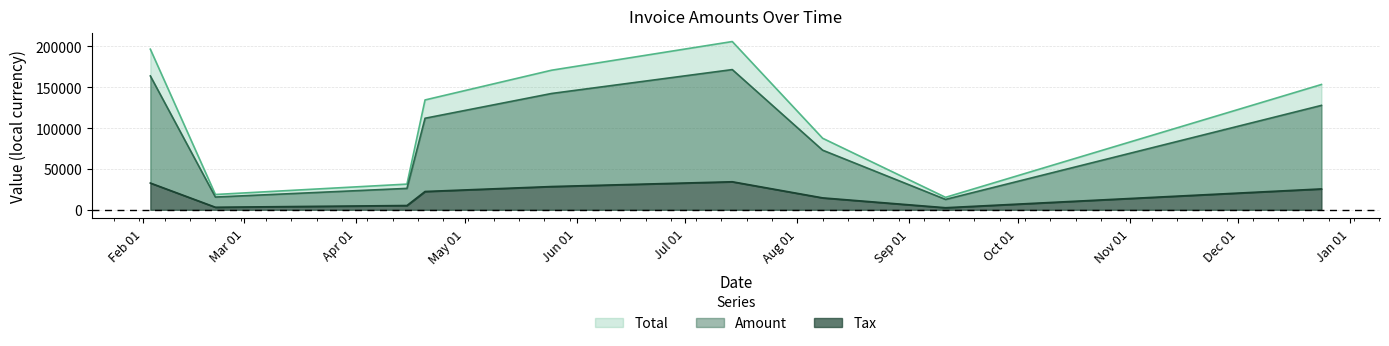

What is the total value across all series at 2017-05-25?

341817.8